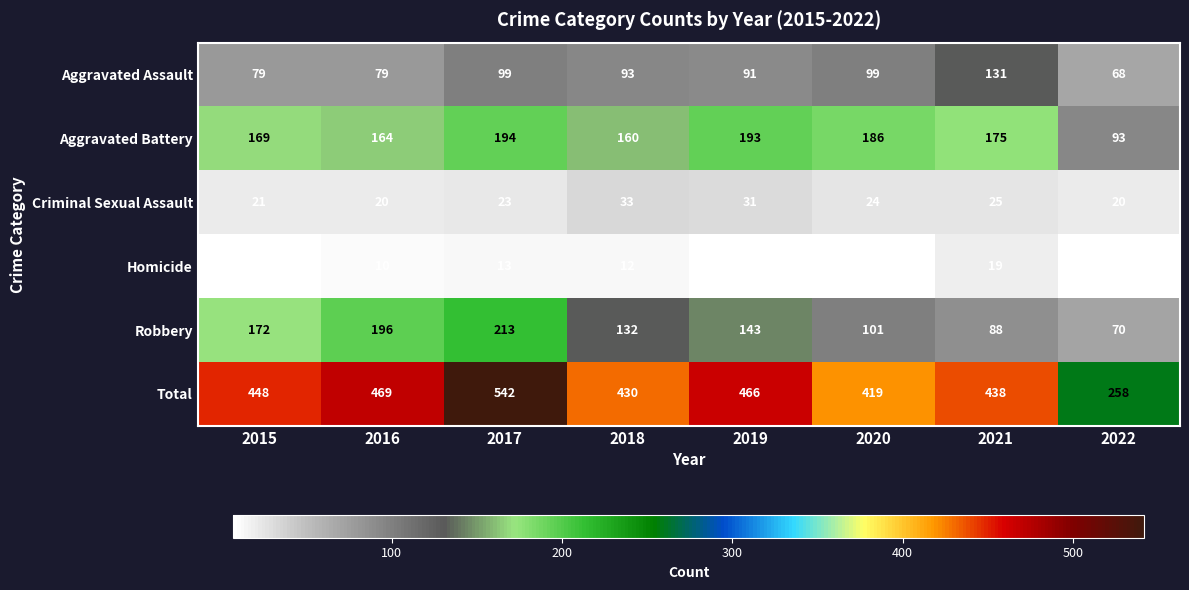

What is the difference between the highest and lowest values at 2016?

459